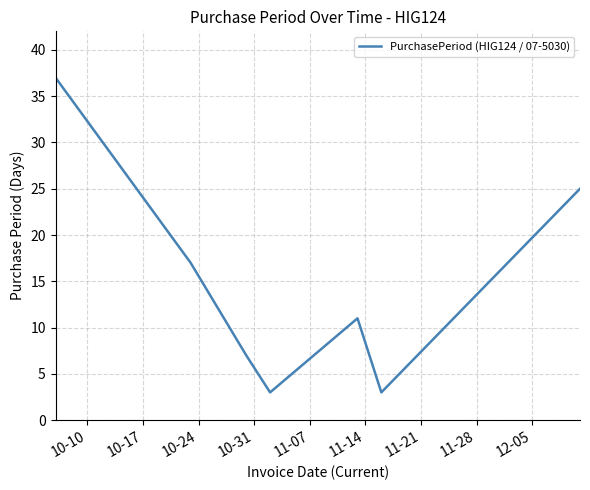

What is the difference between the maximum and minimum values?

34